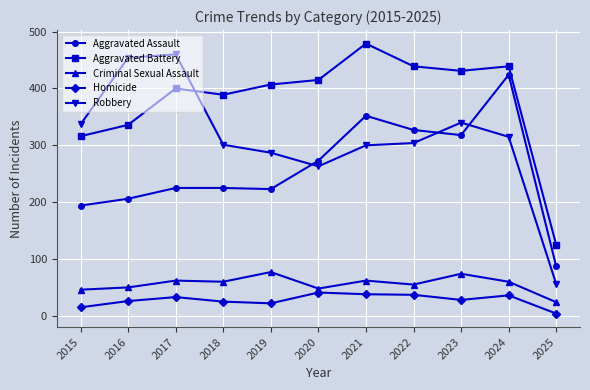

Is it true that Aggravated Assault equals 87 at 2025?

True